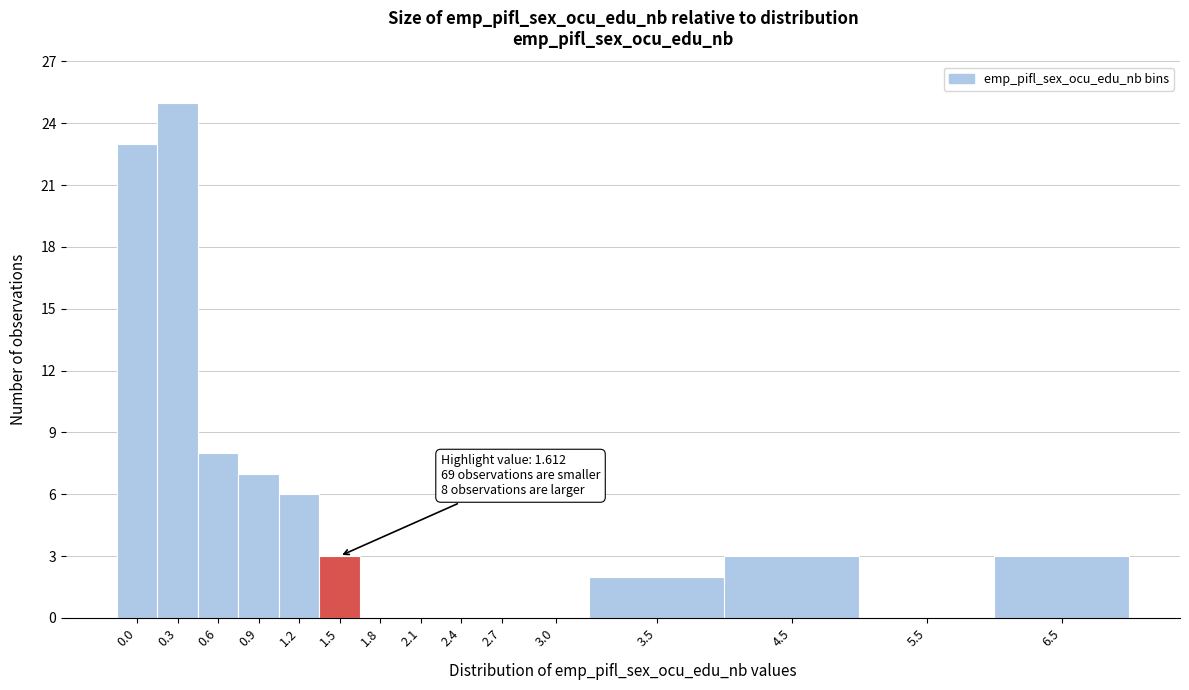

Reading right to left, extract all data points from this chart.

6.5=3	5.5=0	4.5=3	3.5=2	3.0=0	2.7=0	2.4=0	2.1=0	1.8=0	1.5=3	1.2=6	0.9=7	0.6=8	0.3=25	0.0=23